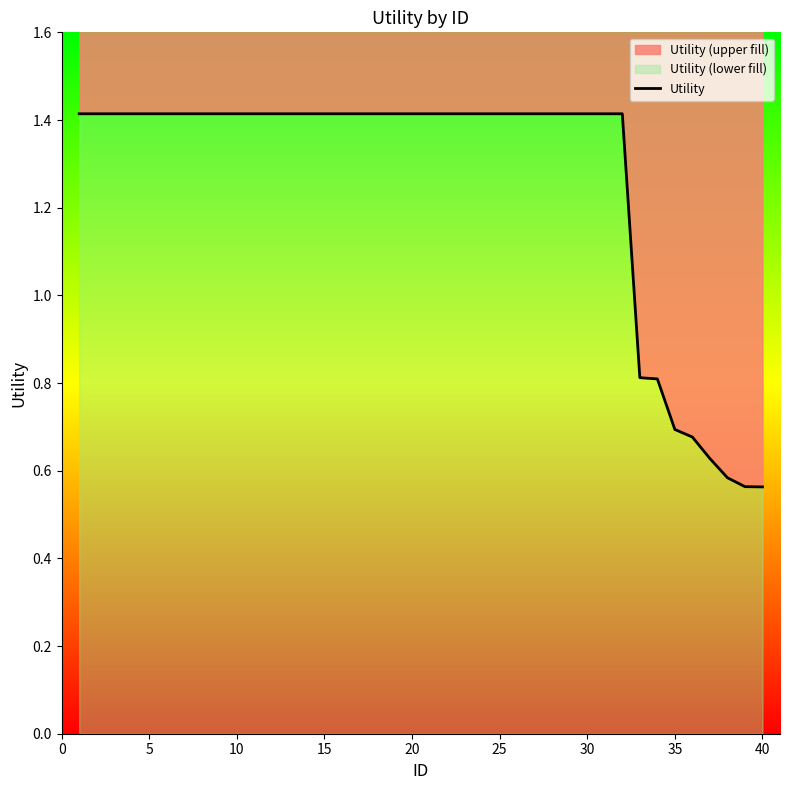

What is the difference between the maximum and minimum values?

0.9